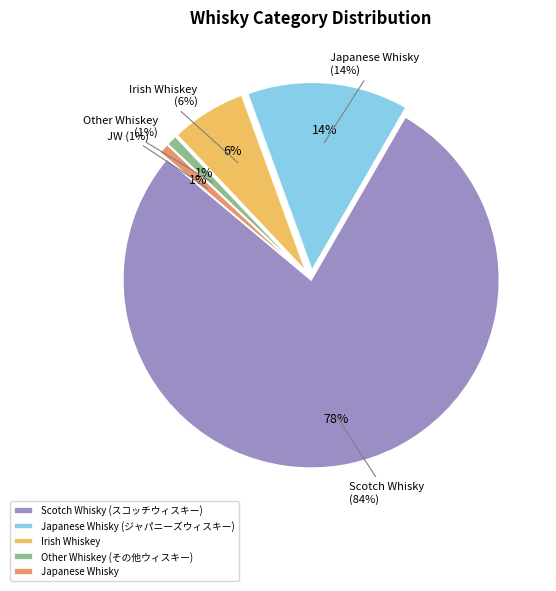

What is the largest slice in the pie chart?

Scotch Whisky (スコッチウィスキー)